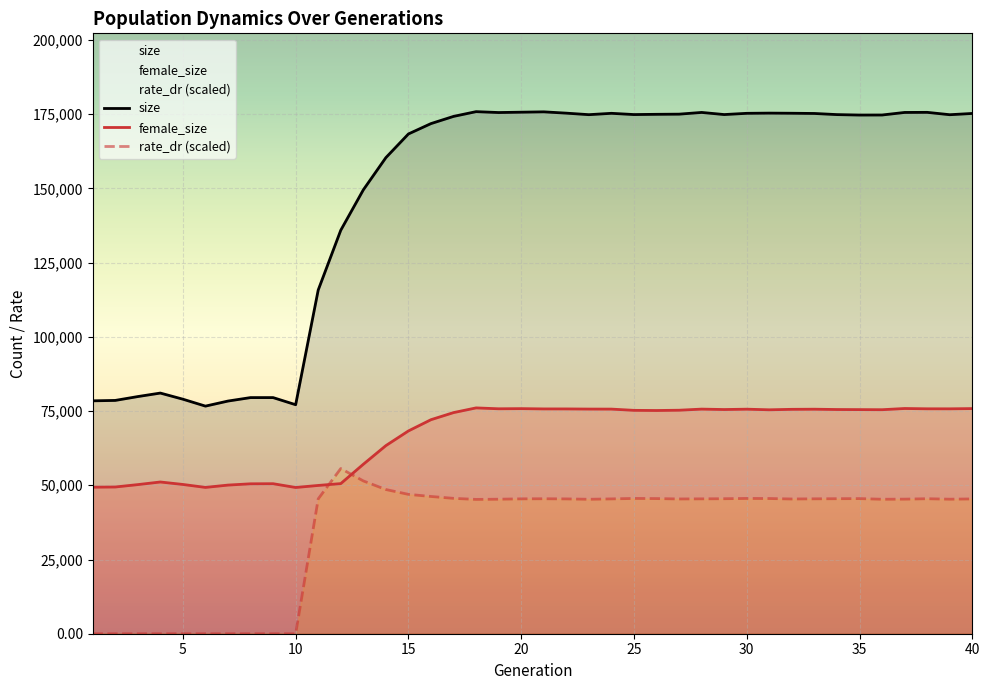

True or false: rate_dr and size cross at least once.

False